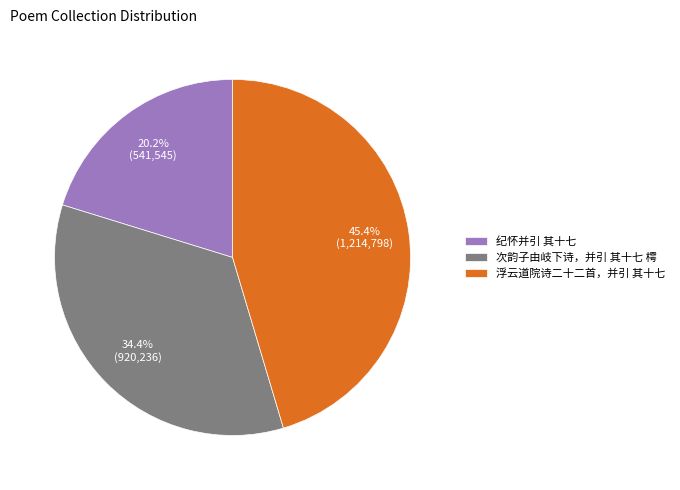

Does 浮云道院诗二十二首，并引 其十七 account for over 50% of the chart?

No